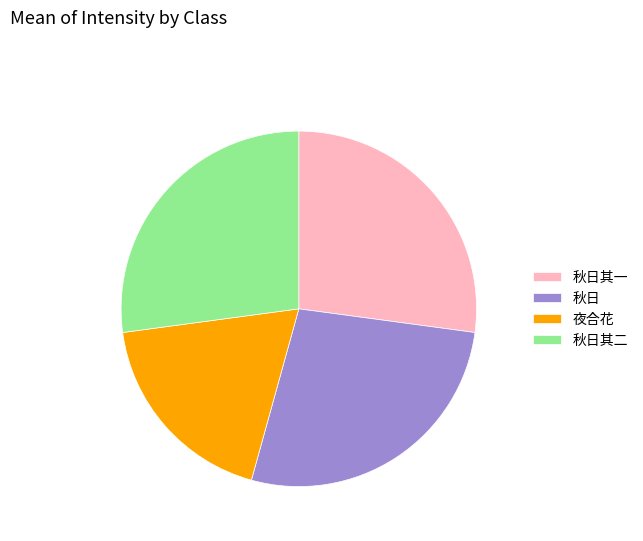

Is it true that 夜合花 is 10% of the pie?

False